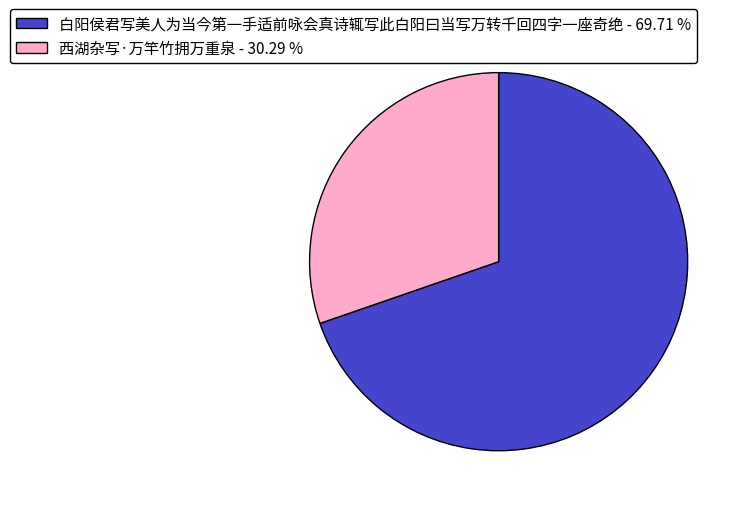

What is the majority slice?

白阳侯君写美人为当今第一手适前咏会真诗辄写此白阳曰当写万转千回四字一座奇绝